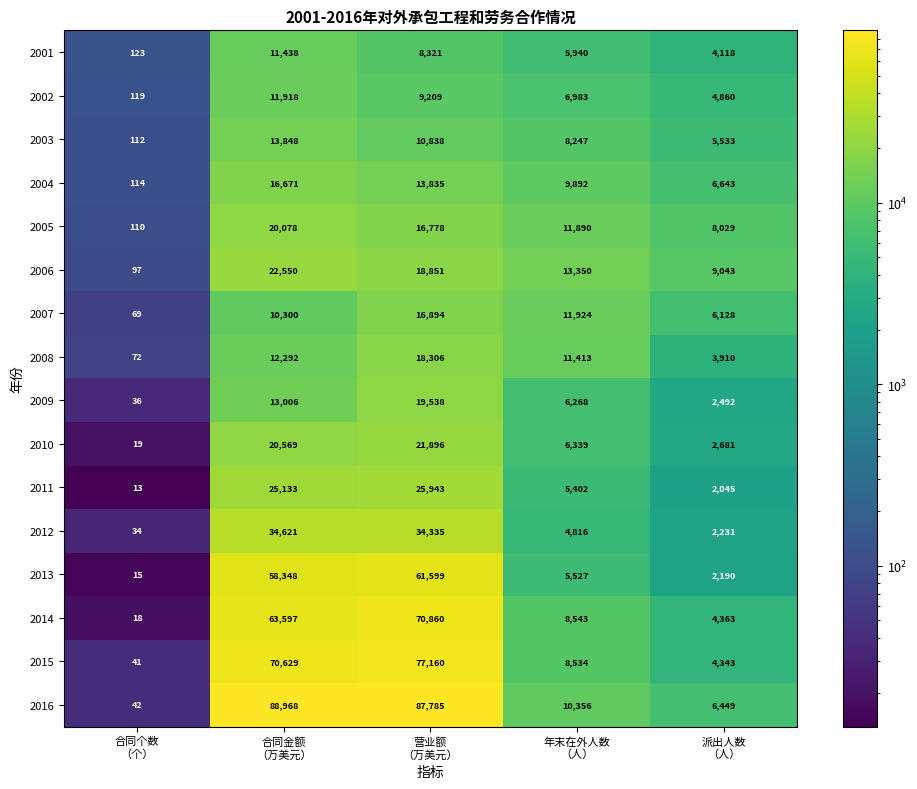

Rank the series by their maximum value, from lowest to highest.

2001, 2002, 2003, 2004, 2007, 2008, 2009, 2005, 2010, 2006, 2011, 2012, 2013, 2014, 2015, 2016